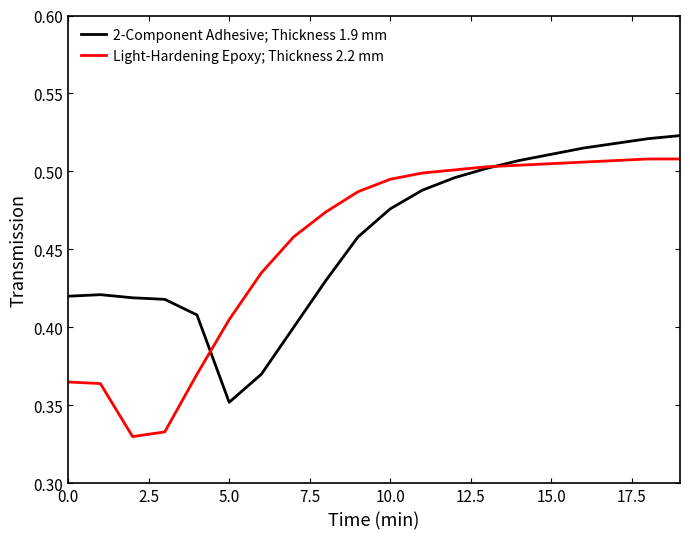

Rank the series by their maximum value, from highest to lowest.

2-Component Adhesive; Thickness 1.9 mm, Light-Hardening Epoxy; Thickness 2.2 mm